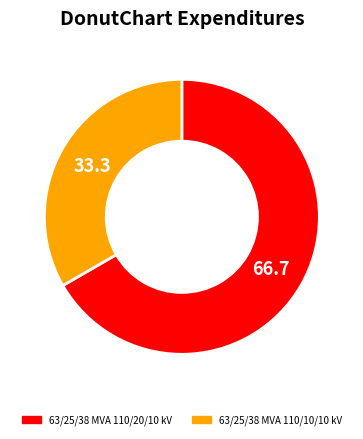

Does 63/25/38 MVA 110/20/10 kV represent more than half of the total?

Yes